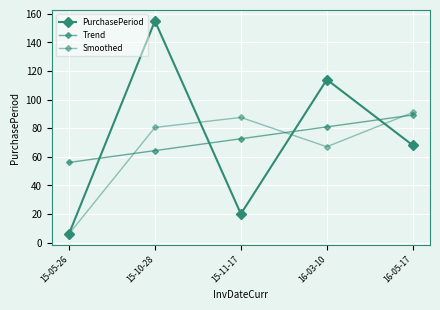

What position from the left is 16-03-10?

4